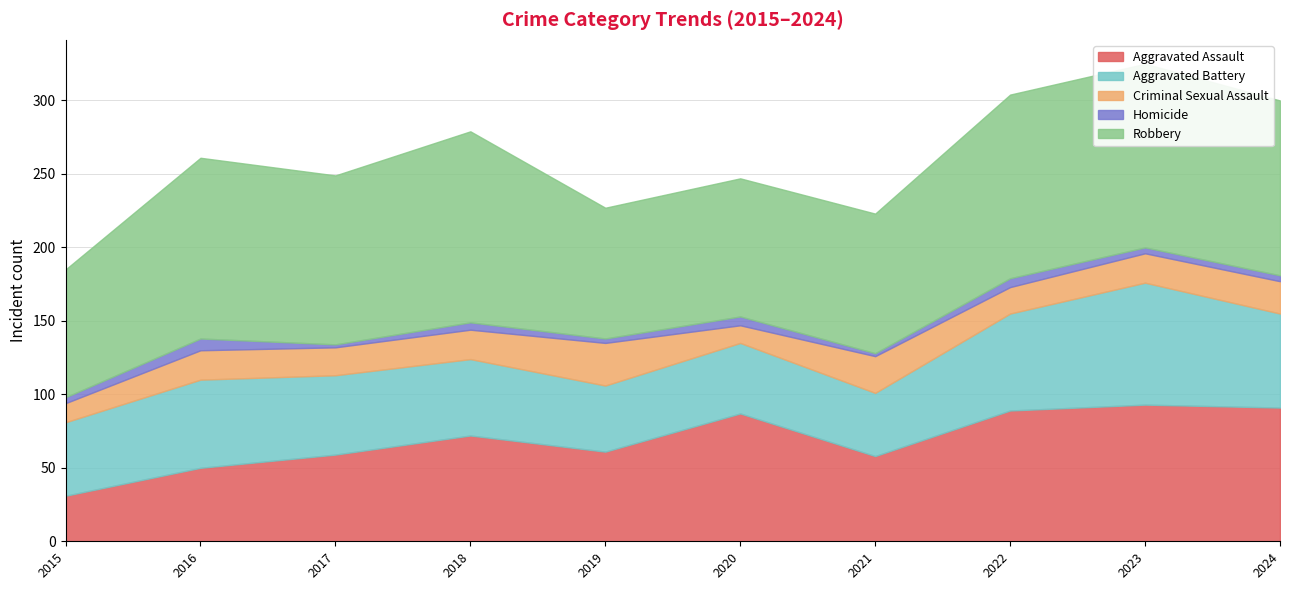

In Aggravated Assault, how many points are higher than both neighbors (excluding endpoints)?

3